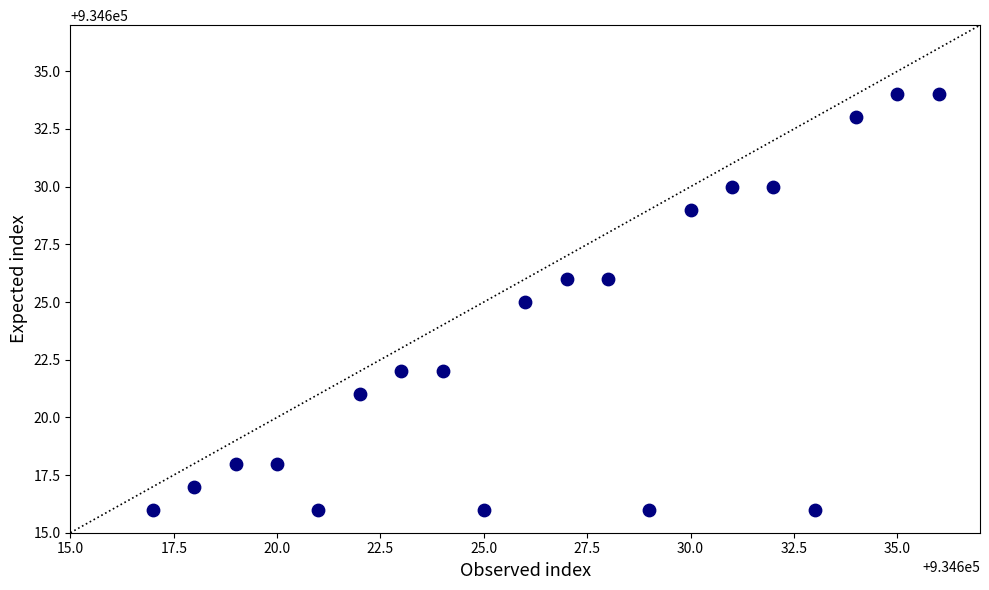

What is the range of Y values (max minus min)?

18